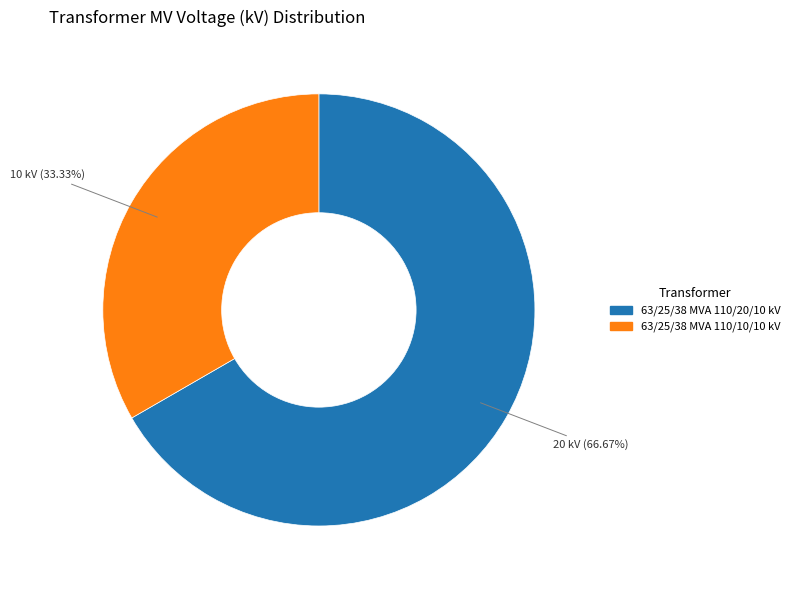

Does 63/25/38 MVA 110/20/10 kV account for over 50% of the chart?

Yes